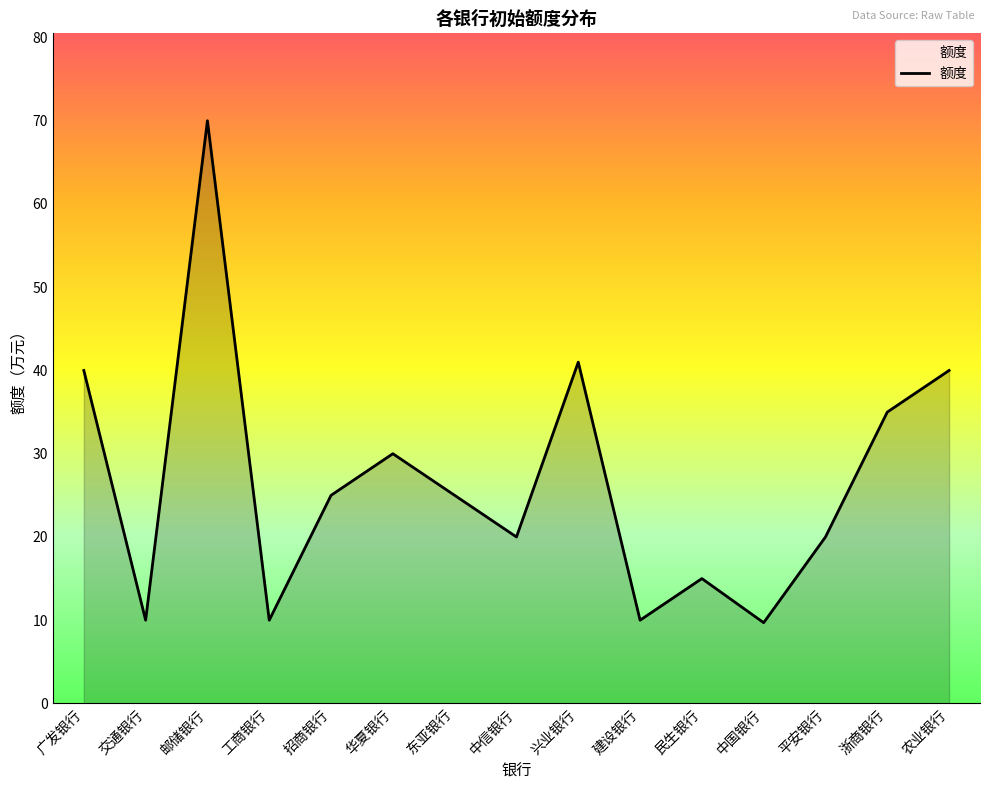

How many lines are shown in the chart?

1